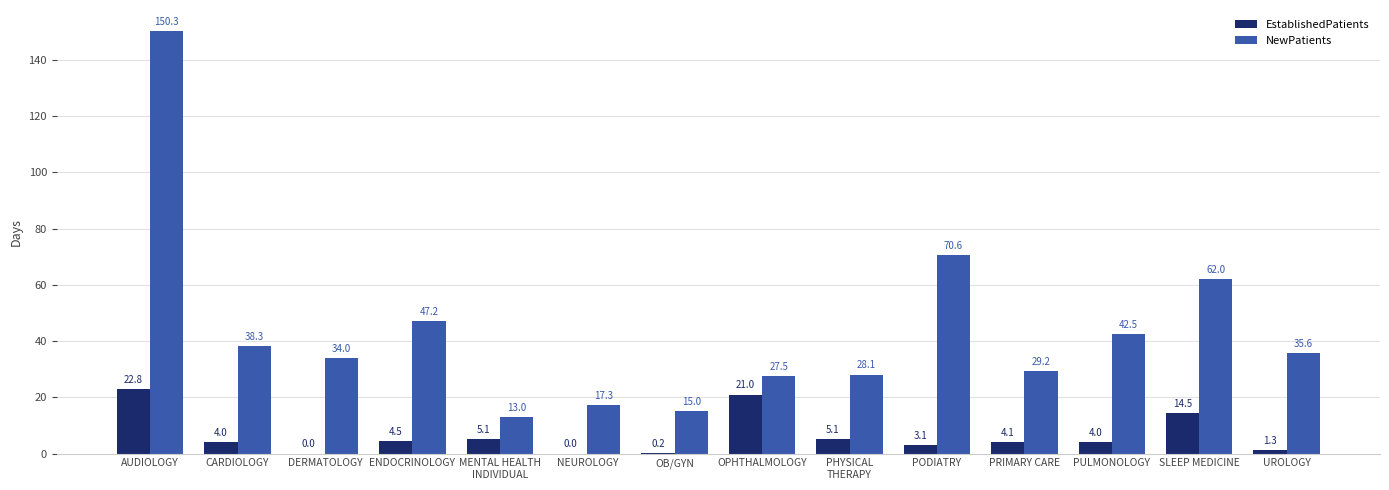

True or false: EstablishedPatients has a value of 5.1 at PHYSICAL
THERAPY.

True